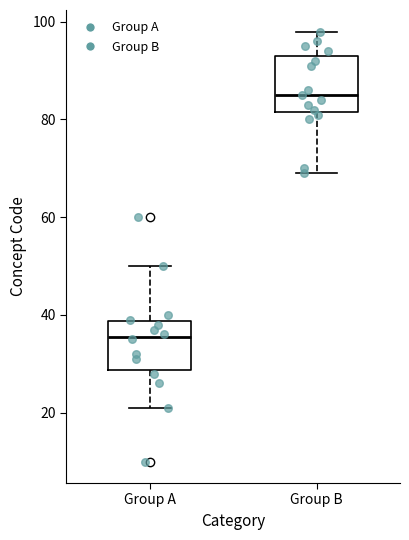

Reading left to right, transcribe this box plot: for each box, give where its median line is, the range the box spans, and where its two whiskers end, as read against the y-axis. The values are not printed on the chart, so give them approximately, as read against the axis.

Group A: median 36, box 28 to 38, whiskers 22 to 50
Group B: median 86, box 82 to 94, whiskers 70 to 98